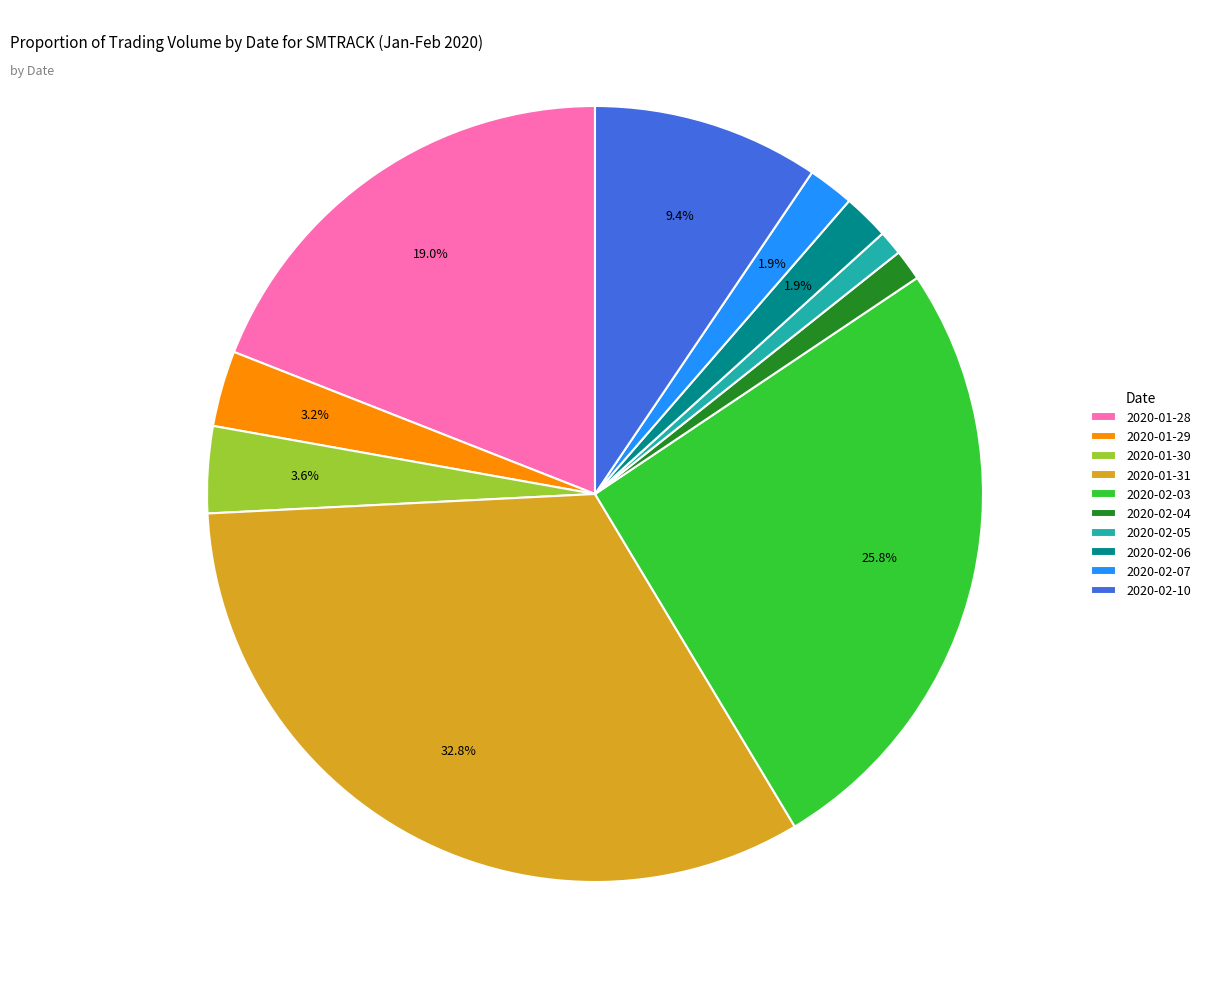

Is it true that 2020-02-06 is 8% of the pie?

False